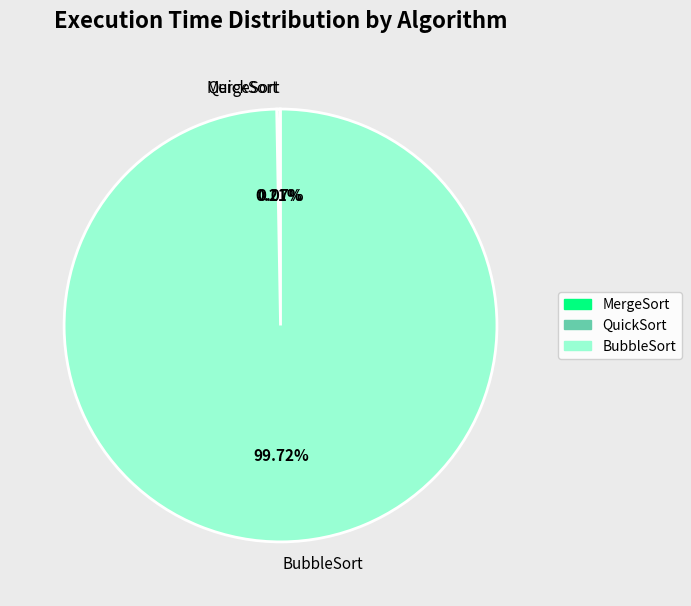

What is the largest slice in the pie chart?

BubbleSort